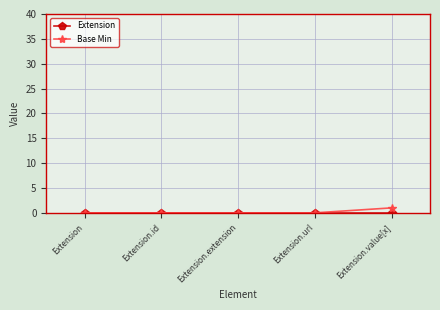

How many lines are shown in the chart?

2